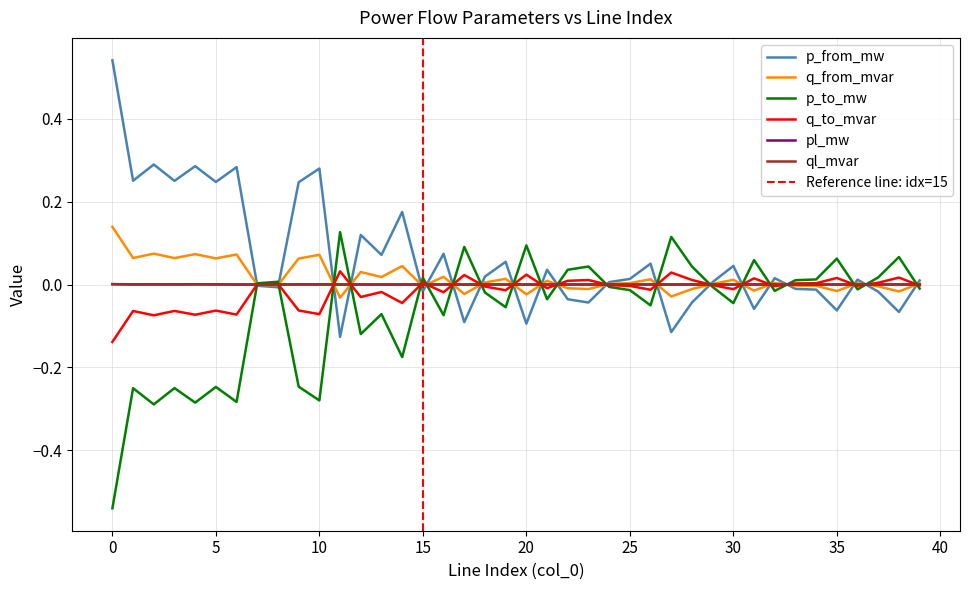

What is the sum of the p_to_mw values at 23 and 0?

-0.5